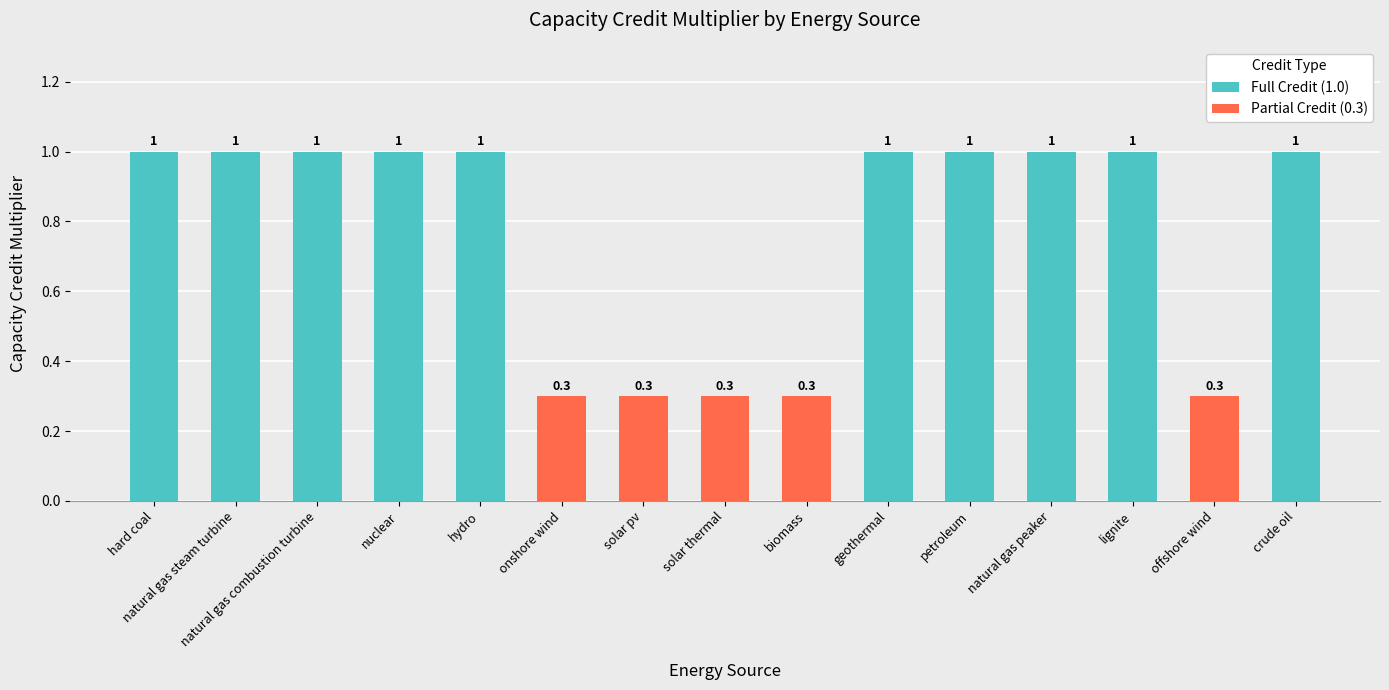

What is the label of the 8th bar from the left?

solar thermal